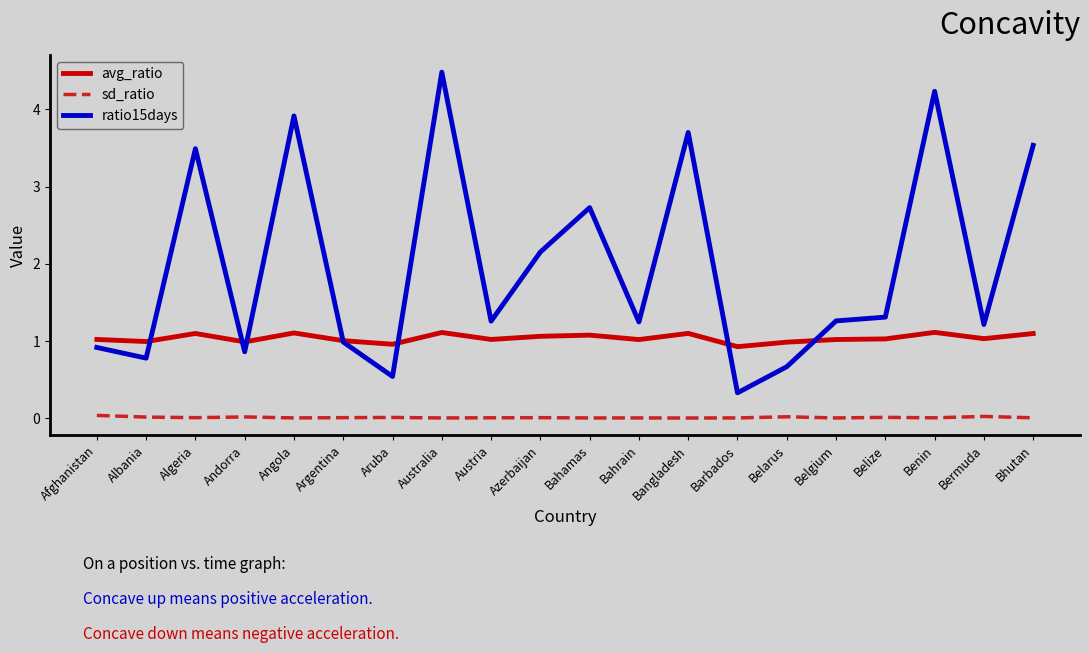

What is the spread (max minus min) of values at Belize?

1.3